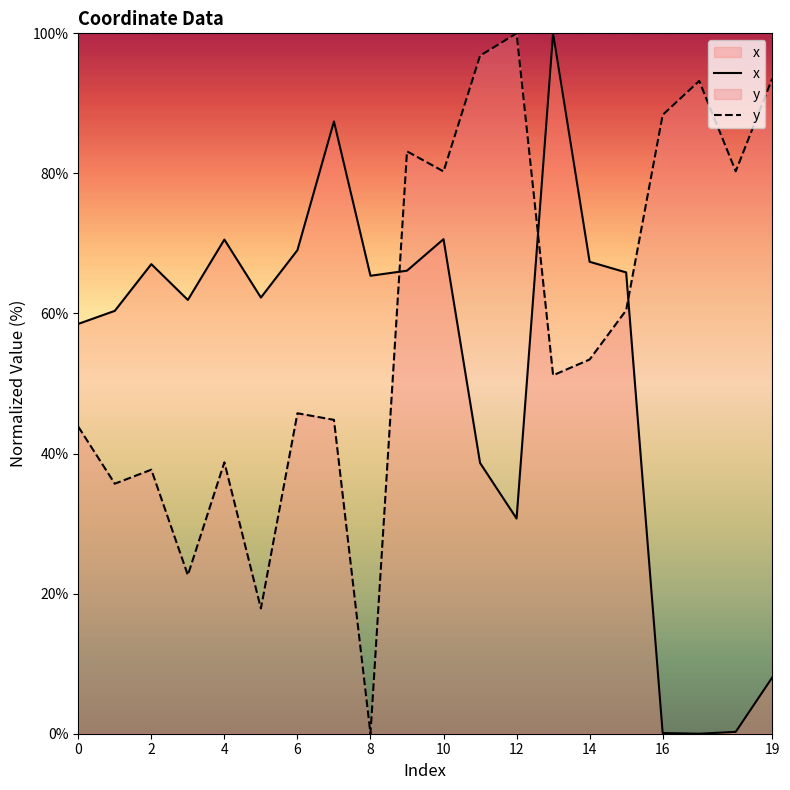

Reading left to right, extract all data points from this chart.

x: 58.5	60.4	67.0	61.9	70.6	62.3	69.0	87.4	65.4	66.1	70.6	38.7	30.7	100.0	67.4	65.9	0.1	0.0	0.3	8.0
y: 43.8	35.7	37.7	22.6	38.8	17.9	45.8	44.8	0.0	83.2	80.3	96.8	100.0	51.2	53.4	60.5	88.4	93.2	80.3	93.5